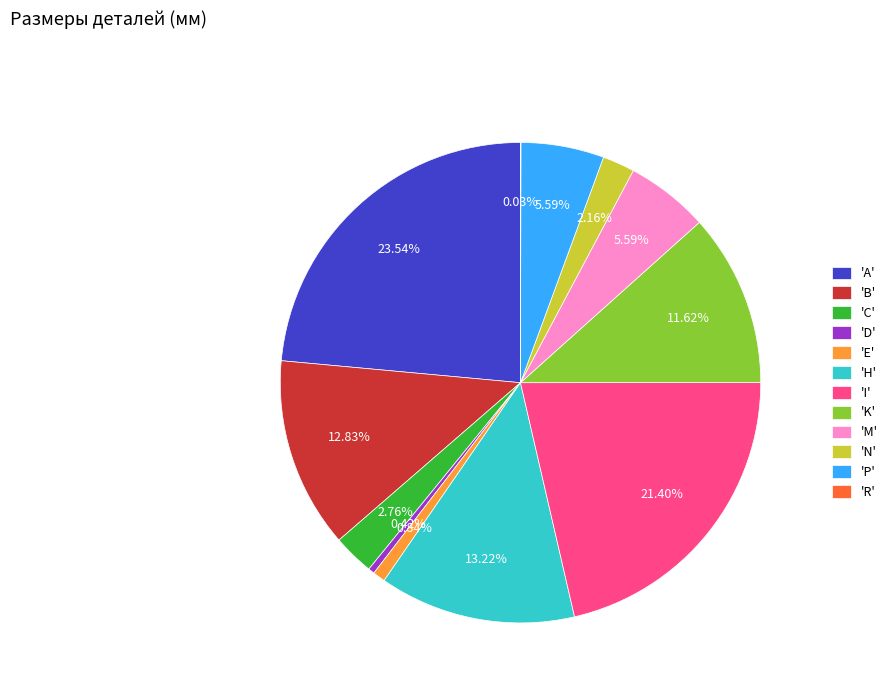

Which category has the biggest portion of the pie?

'A'